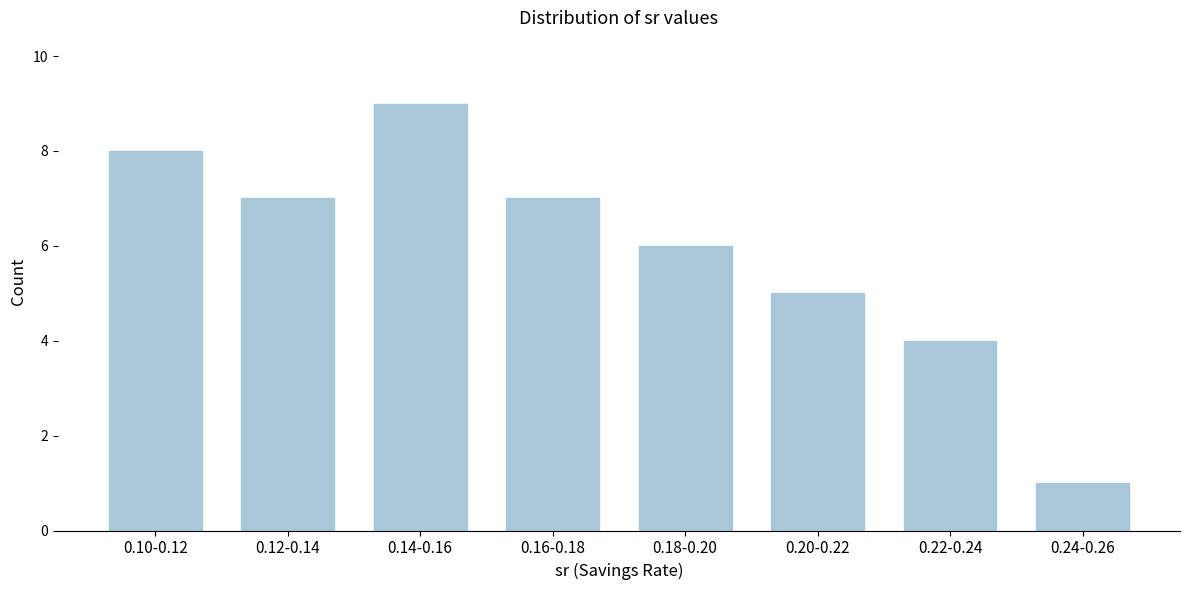

Reading left to right, list all the values displayed in this chart.

0.10-0.12=8	0.12-0.14=7	0.14-0.16=9	0.16-0.18=7	0.18-0.20=6	0.20-0.22=5	0.22-0.24=4	0.24-0.26=1